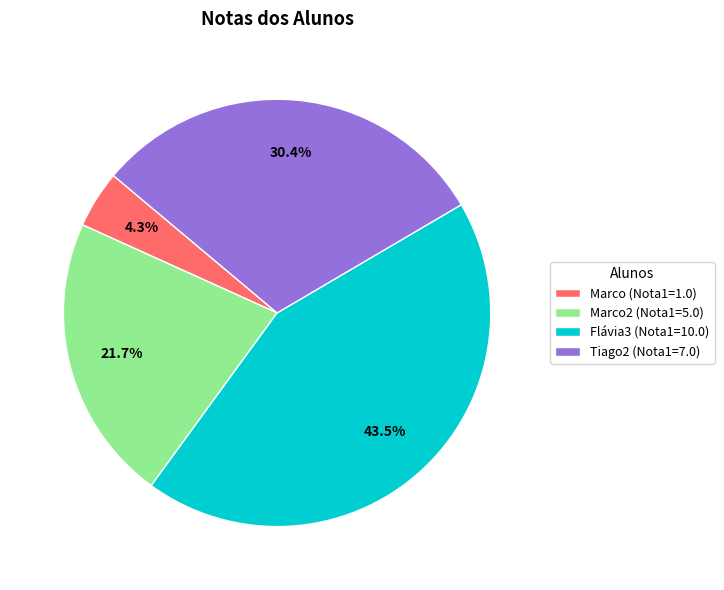

Do Flávia3 (Nota1=10.0) and Marco (Nota1=1.0) together represent more than half of the pie?

No